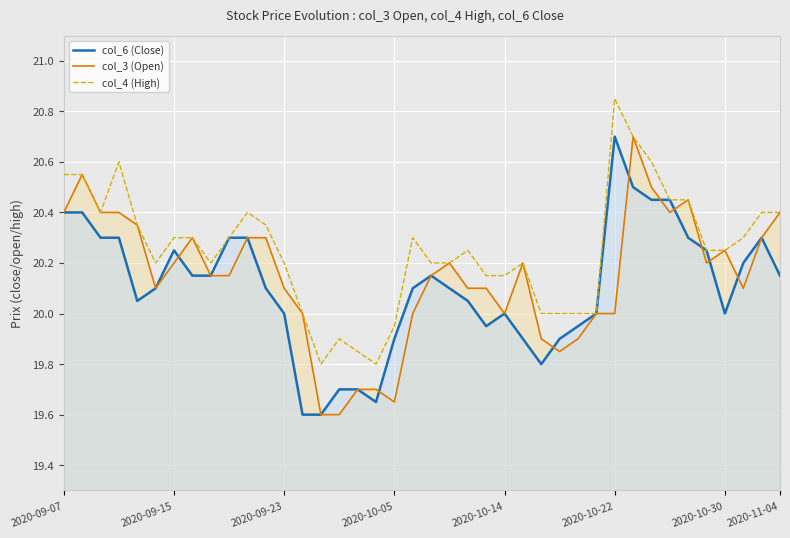

True or false: col_4 (High) has a value of 14.1 at 2020-11-04.

False